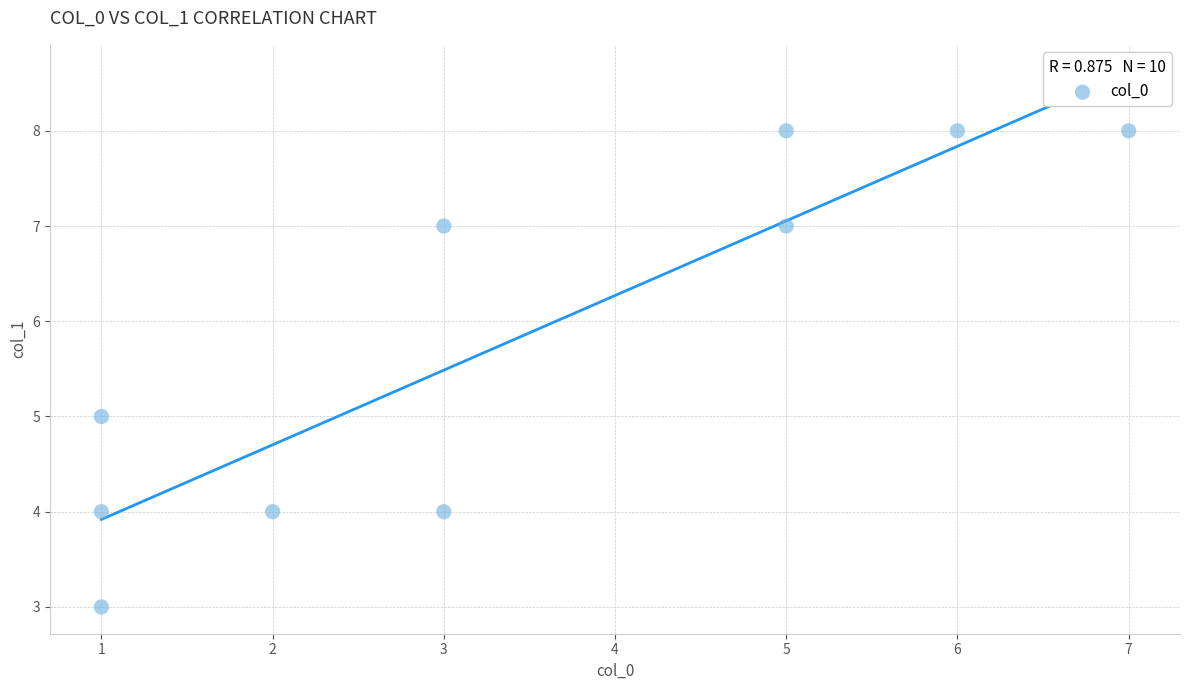

What is the range of X values (max minus min)?

6